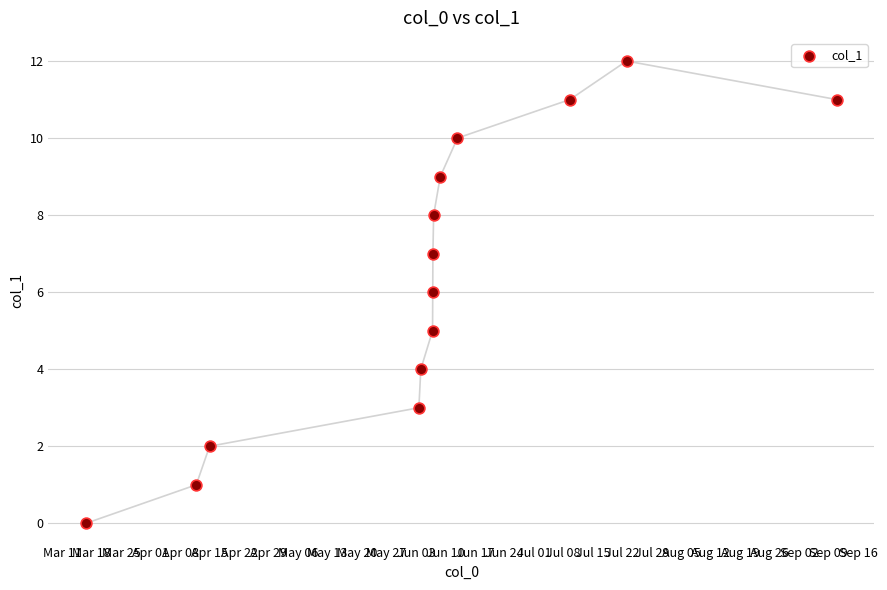

What is the range of Y values (max minus min)?

12